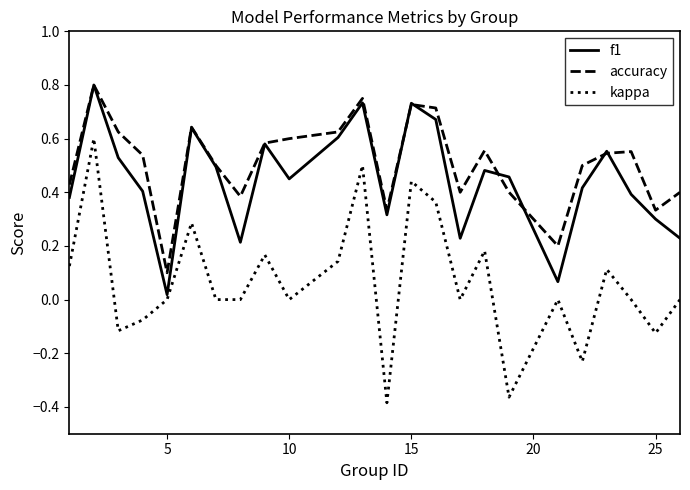

Which series has the widest spread of values?

kappa